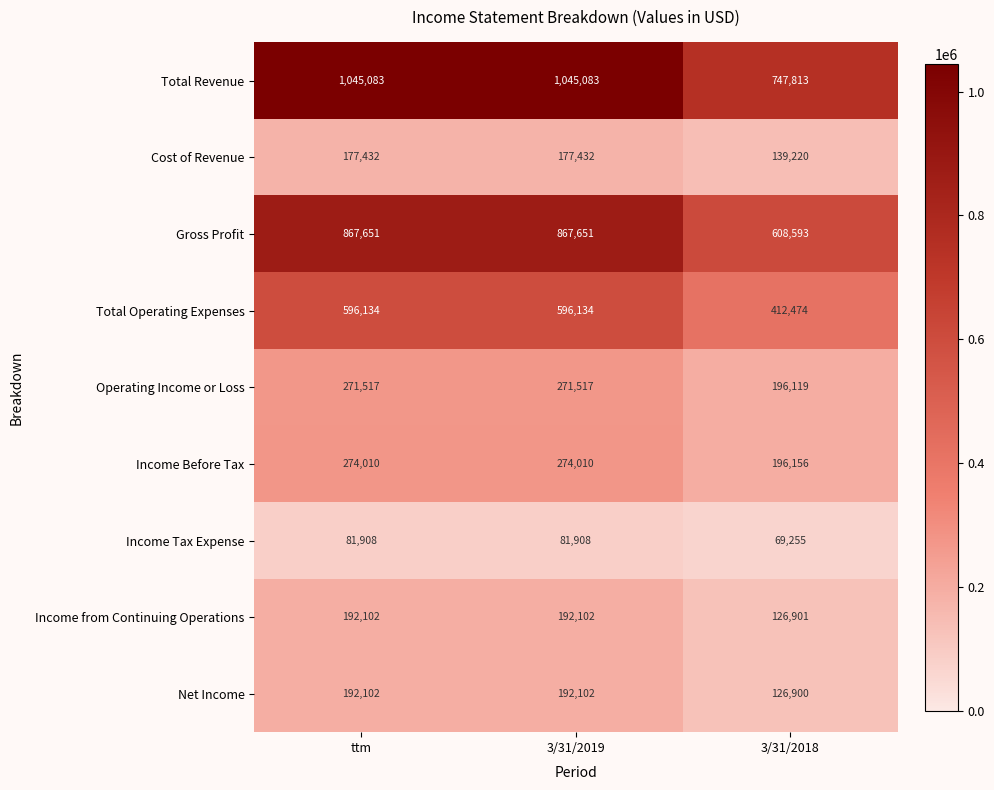

Which series has the widest spread of values?

Total Revenue